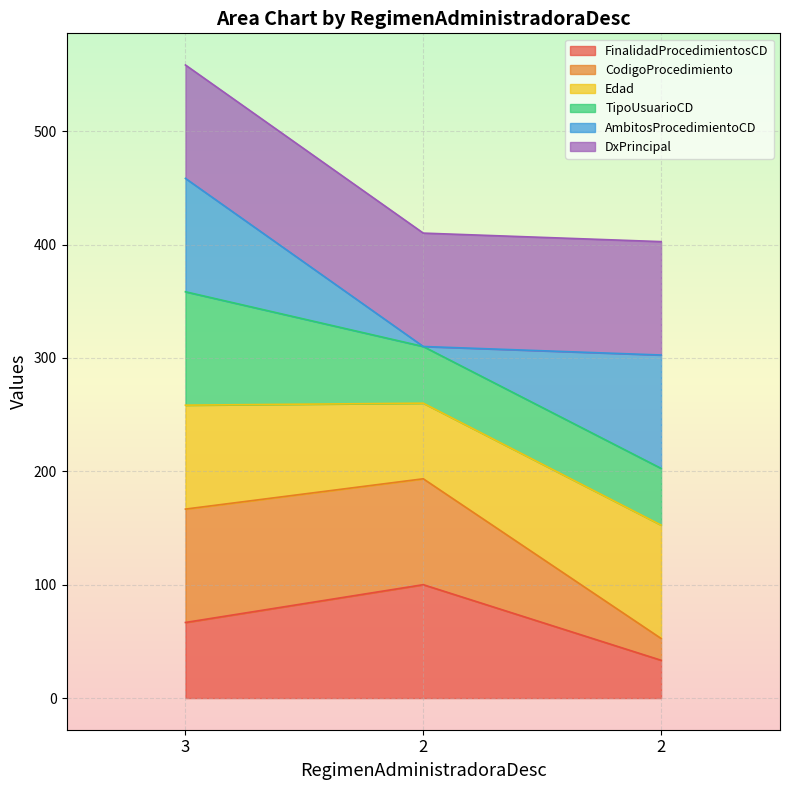

What are all the series names shown in the legend?

FinalidadProcedimientosCD, CodigoProcedimiento, Edad, TipoUsuarioCD, AmbitosProcedimientoCD, DxPrincipal